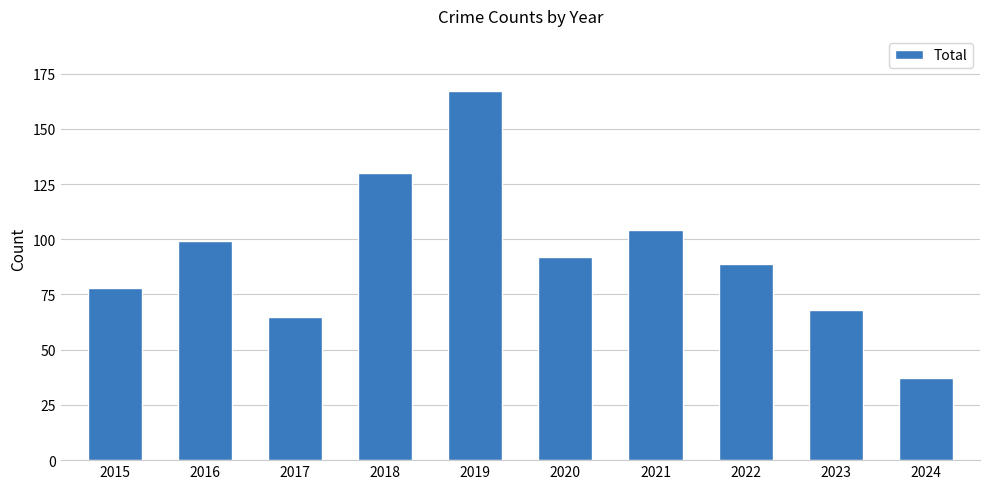

At which category does the chart reach its minimum across all series?

2024